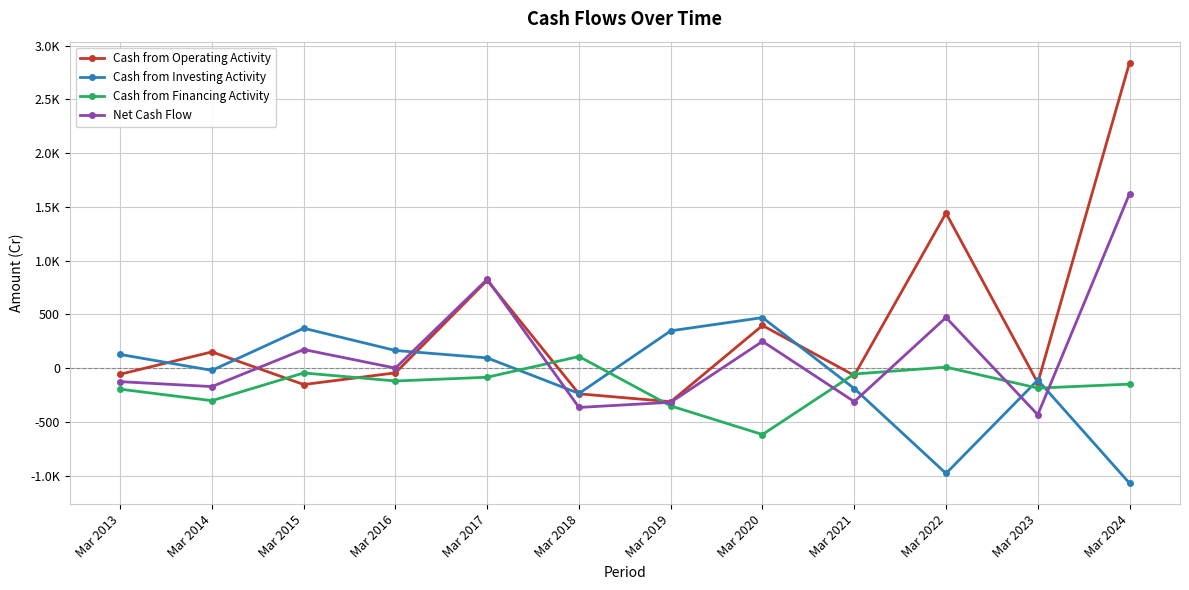

What is the approximate value of Cash from Financing Activity at Mar 2022?

9